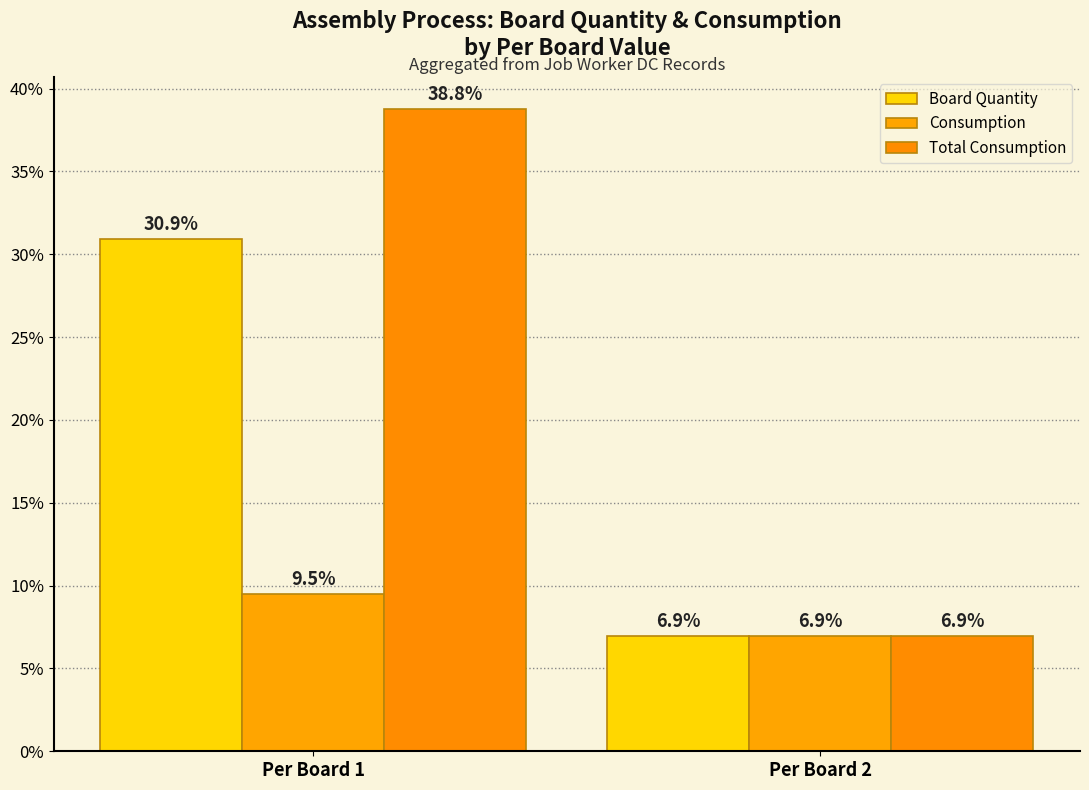

List the series in order of their peak value, lowest first.

Consumption, Board Quantity, Total Consumption